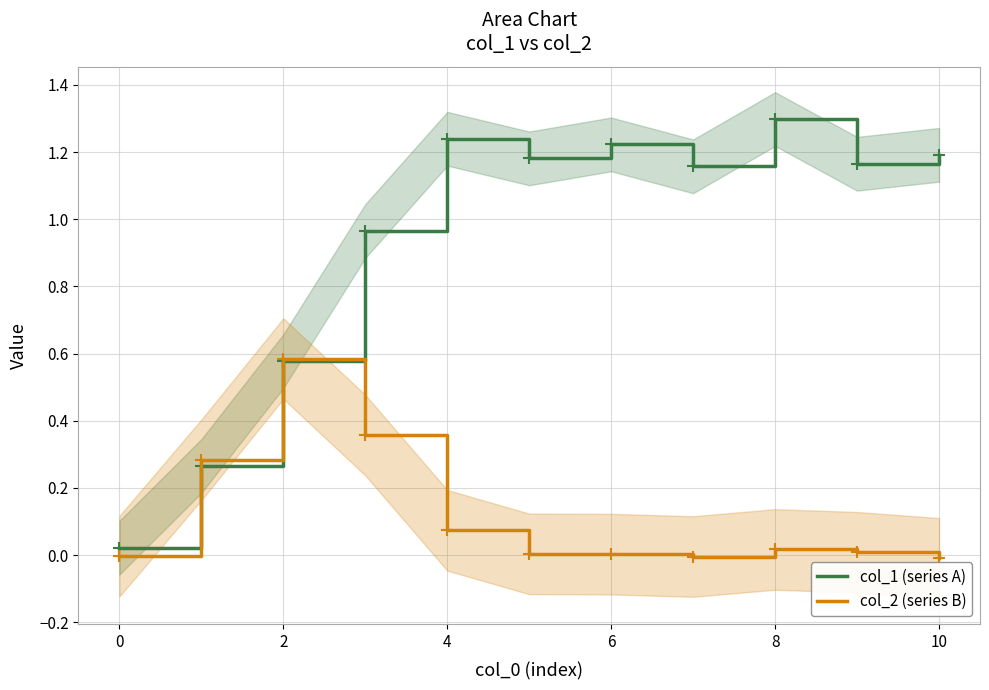

Which series has the largest total across all categories?

col_1 (series A)